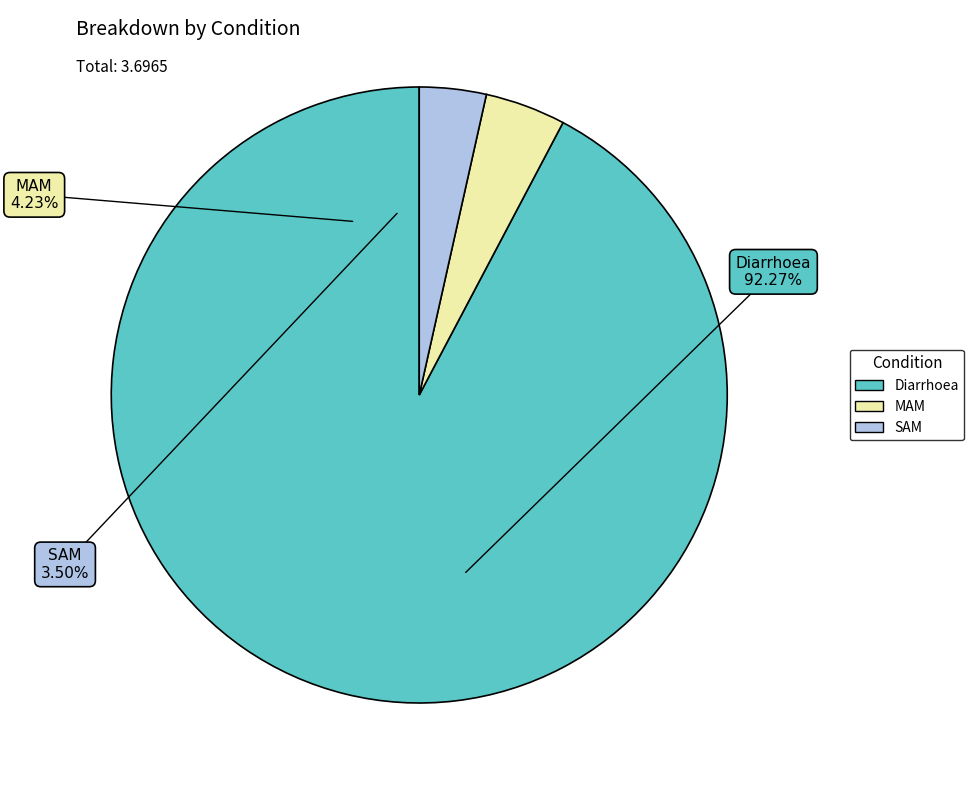

Which category has the smallest portion of the pie?

SAM